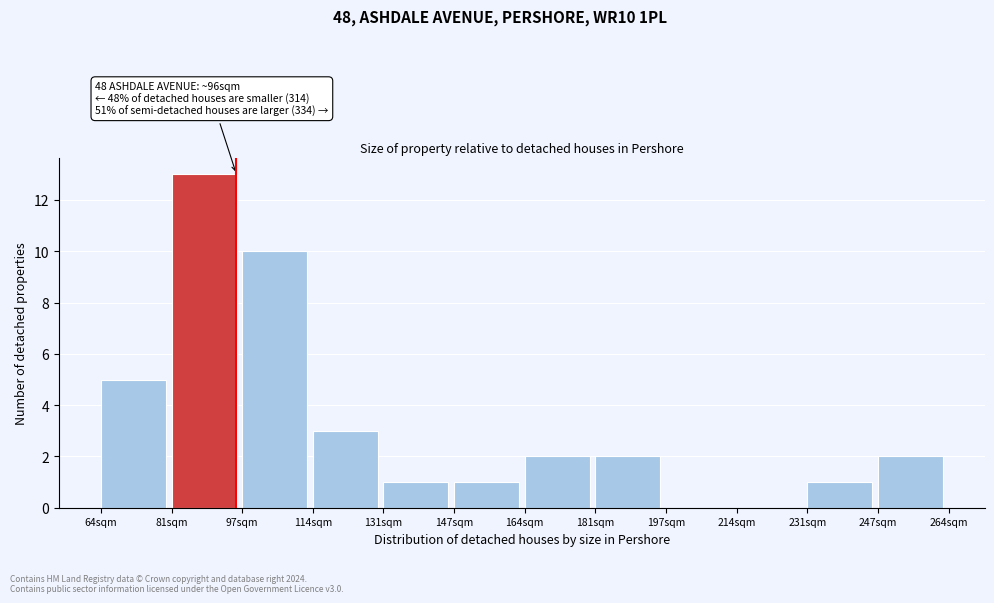

Over which range of the x-axis is the bar tallest?

80 to 98